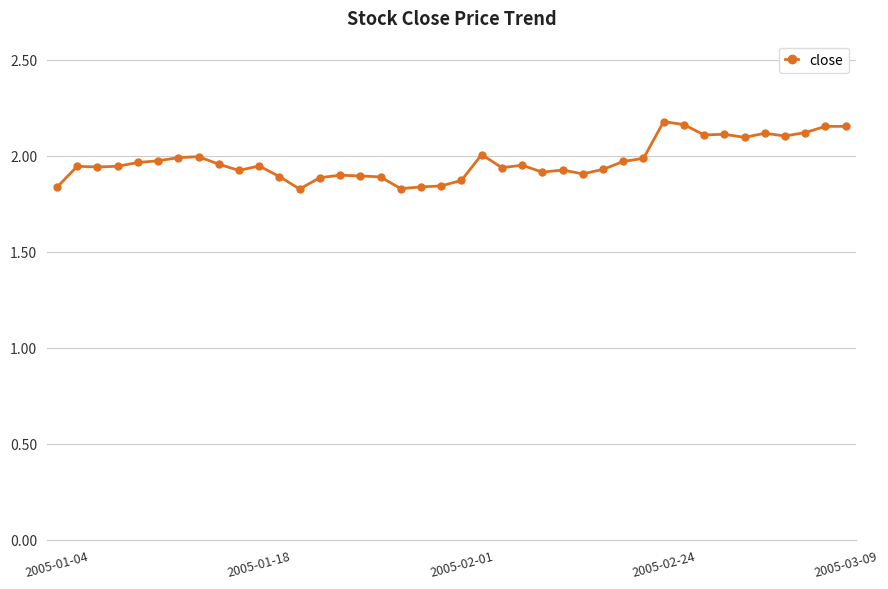

Does the chart have visible grid lines?

Yes